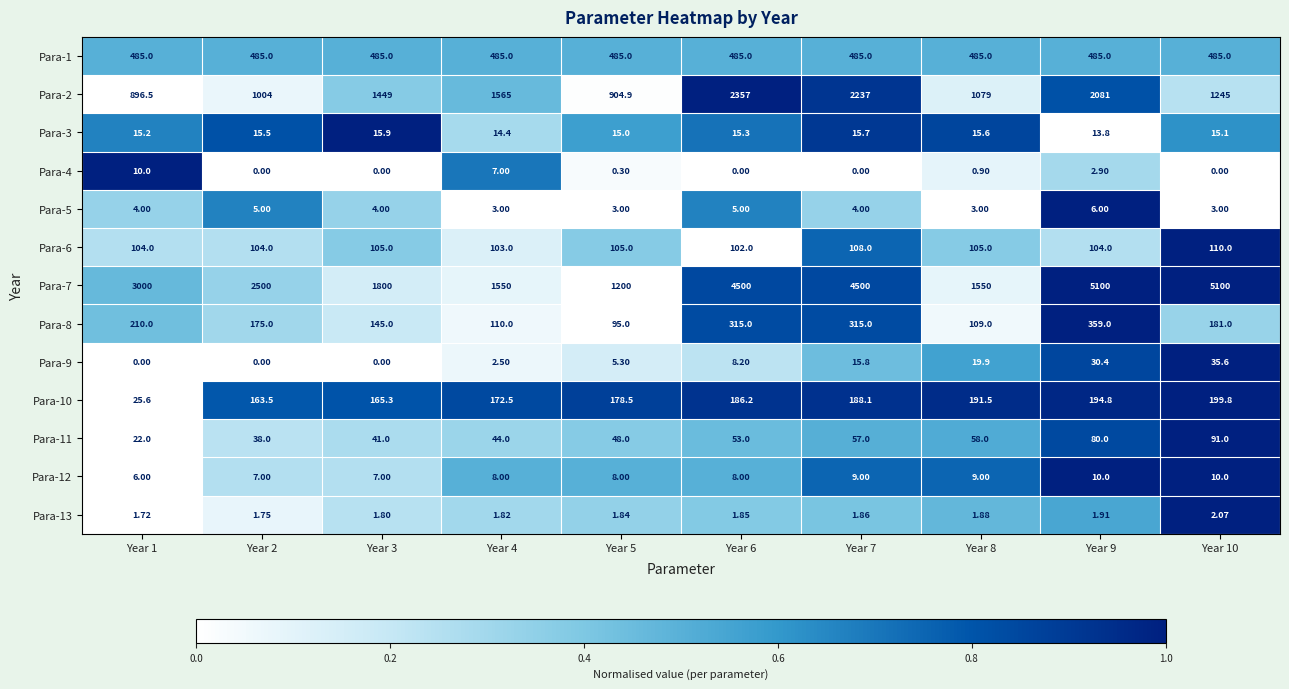

Is the value of Para-2 at Year 5 greater than the value of Para-9 at Year 2?

Yes